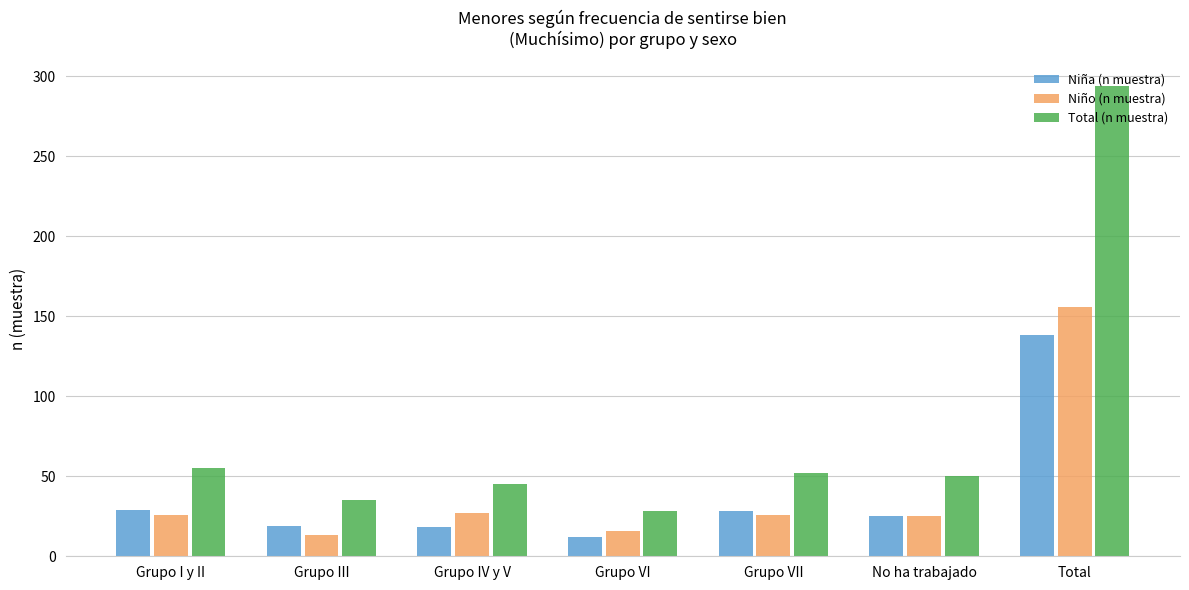

What is the label of the 7th bar from the right?

Grupo I y II